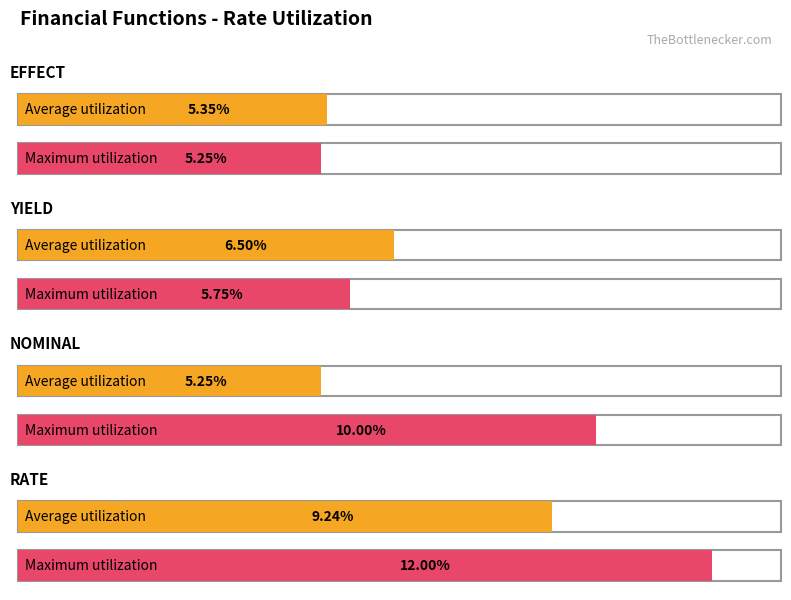

Which category has the lowest value across all series?

EFFECT